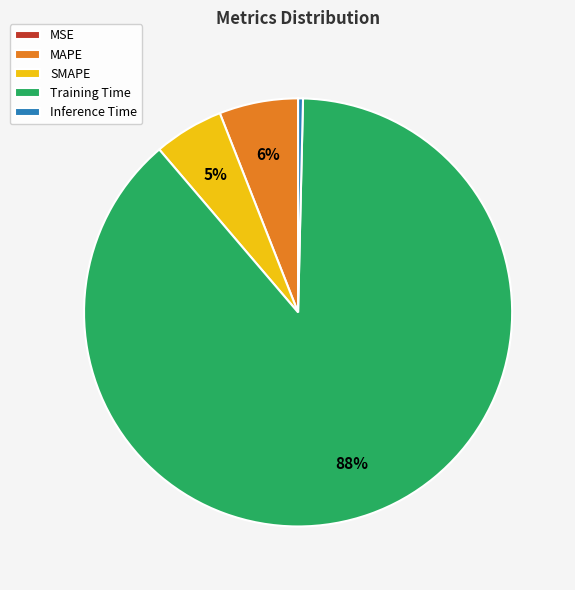

To the nearest percent, what portion does SMAPE represent?

5%